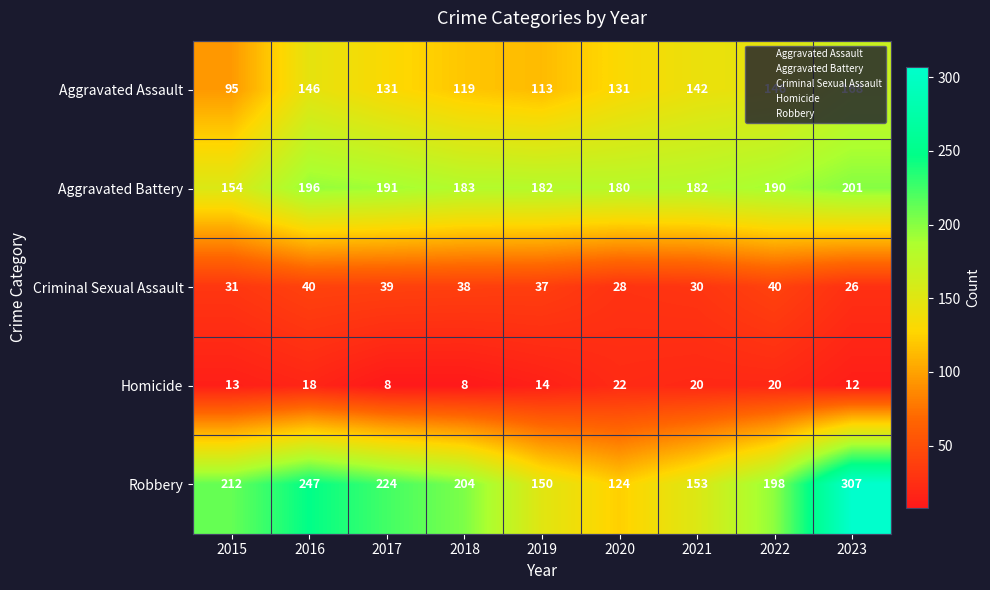

What is the average value of the Criminal Sexual Assault series?

34